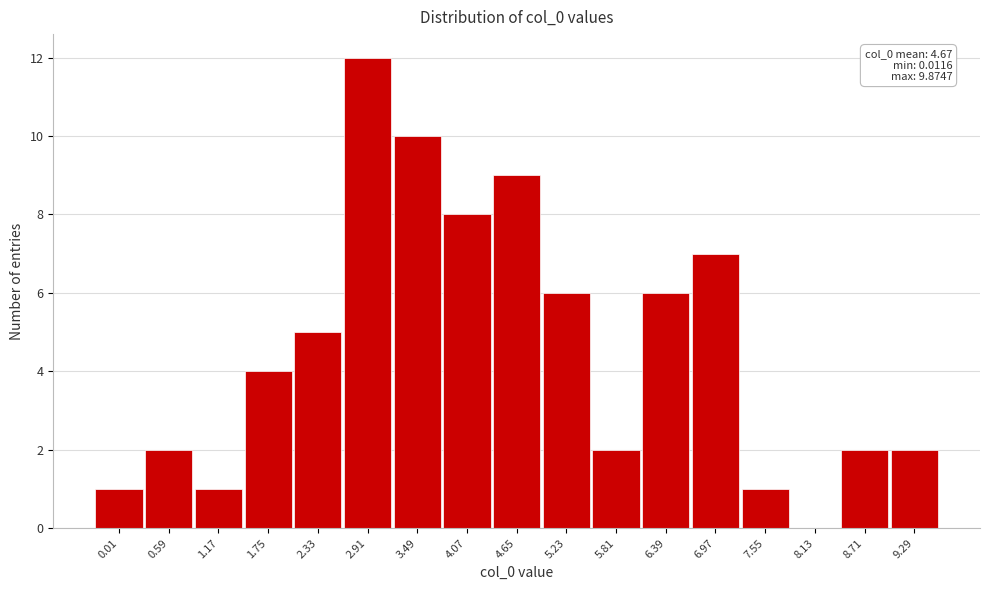

Reading left to right, list all the values displayed in this chart.

0.01=1	0.59=2	1.17=1	1.75=4	2.33=5	2.91=12	3.49=10	4.07=8	4.65=9	5.23=6	5.81=2	6.39=6	6.97=7	7.55=1	8.13=0	8.71=2	9.29=2